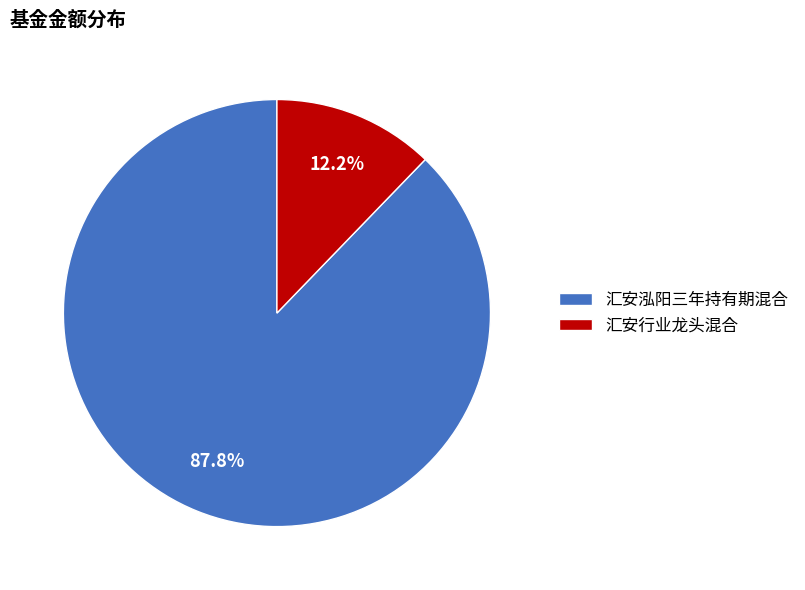

Between 汇安行业龙头混合 and 汇安泓阳三年持有期混合, which is larger?

汇安泓阳三年持有期混合